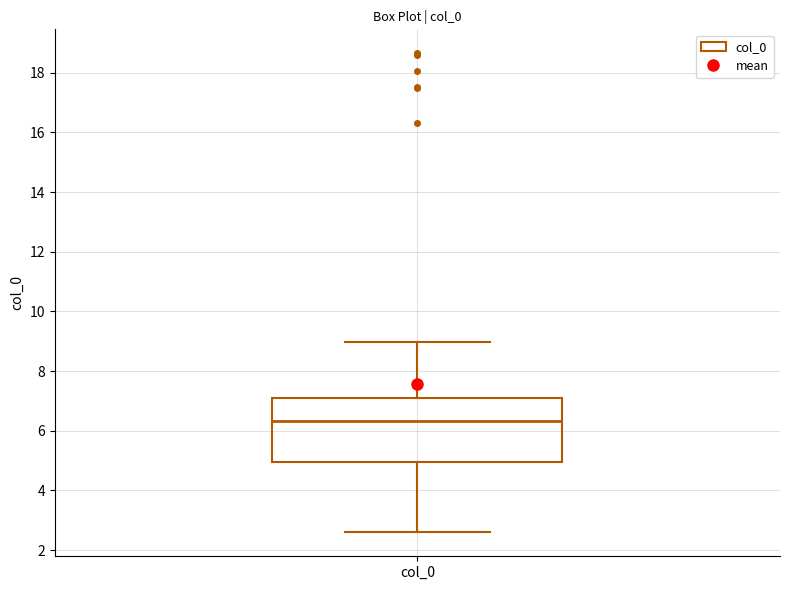

Transcribe this box plot: give where the median line is, the range the box spans, and where the two whiskers end, as read against the y-axis. The values are not printed on the chart, so give them approximately, as read against the axis.

median 6.4, box 5.0 to 7.2, whiskers 2.6 to 9.0